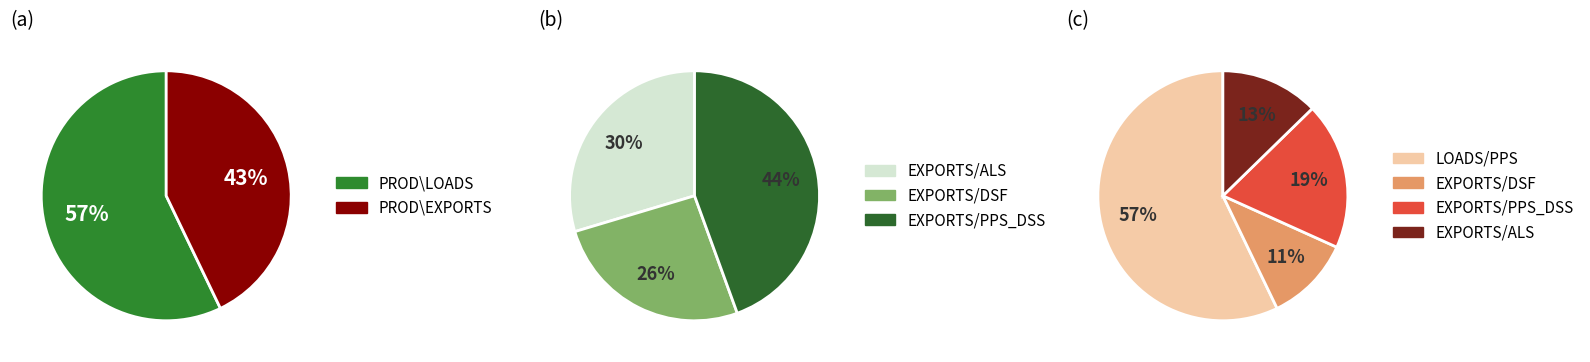

Is there any slice that represents more than half of the pie?

Yes